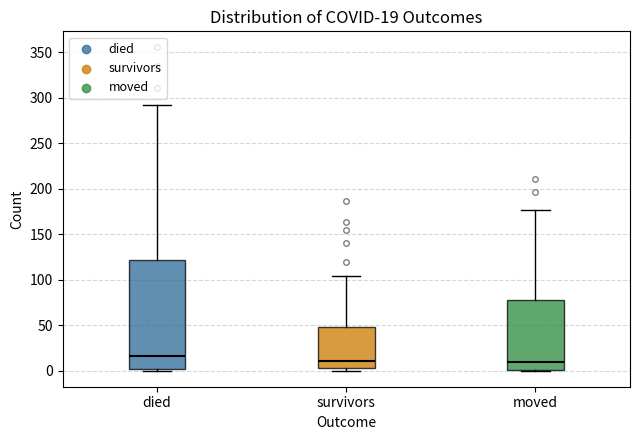

Comparing the boxes themselves (not the whiskers), which one is the tallest?

died